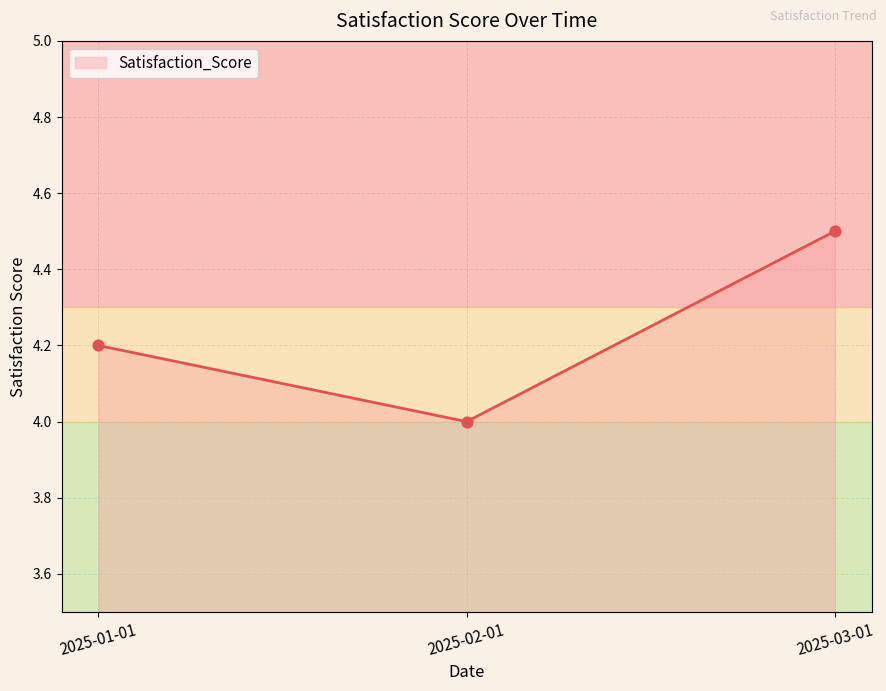

Approximately how many times larger is the value at 2025-03-01 compared to 2025-02-01?

1.1